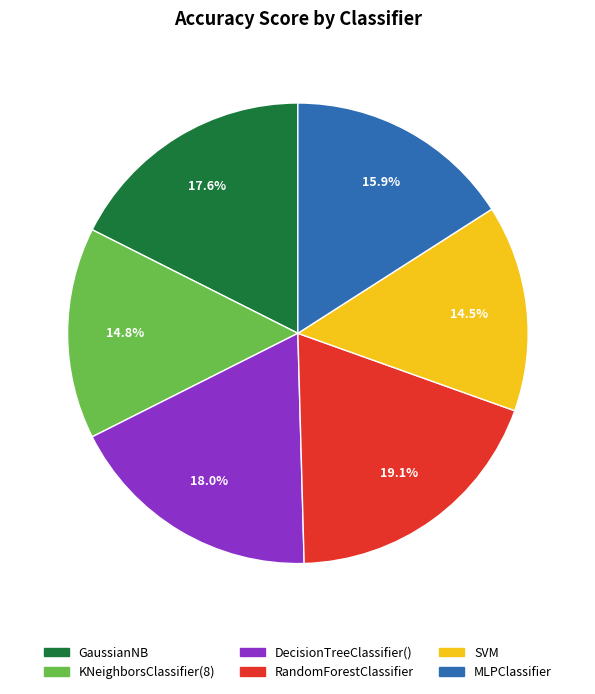

To the nearest percent, what is the difference between the MLPClassifier and KNeighborsClassifier(8) slice percentages?

1%